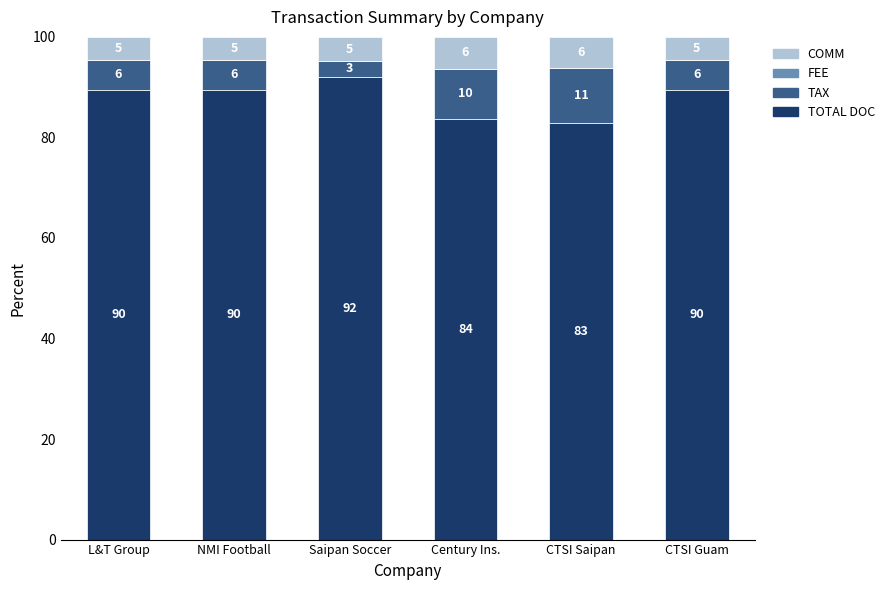

What is the total value across all series at CTSI Saipan?

100.0